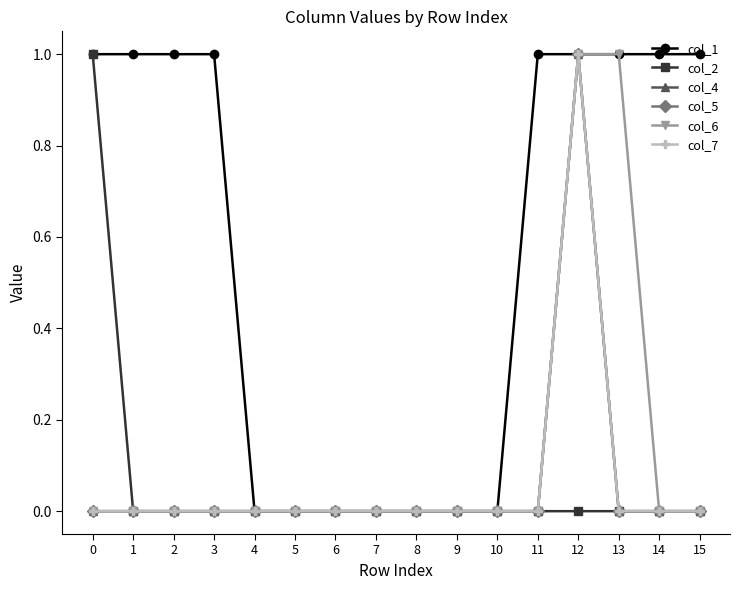

Which series has the largest range (max minus min)?

col_1